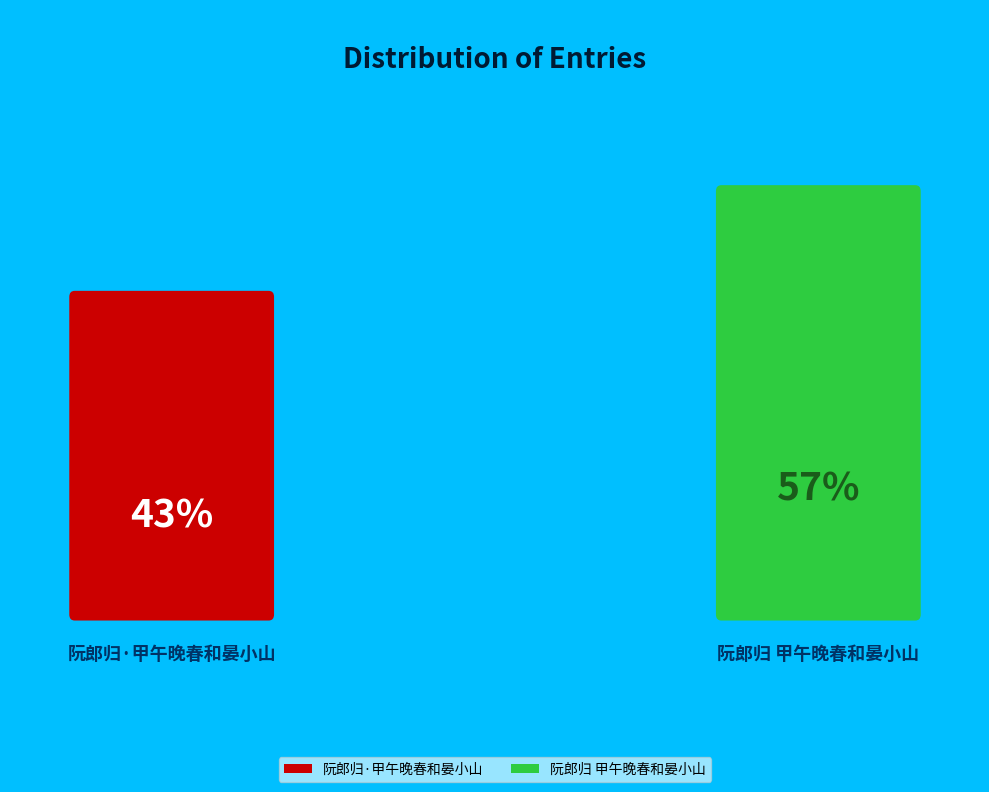

What is the smallest slice in the pie chart?

阮郎归·甲午晚春和晏小山